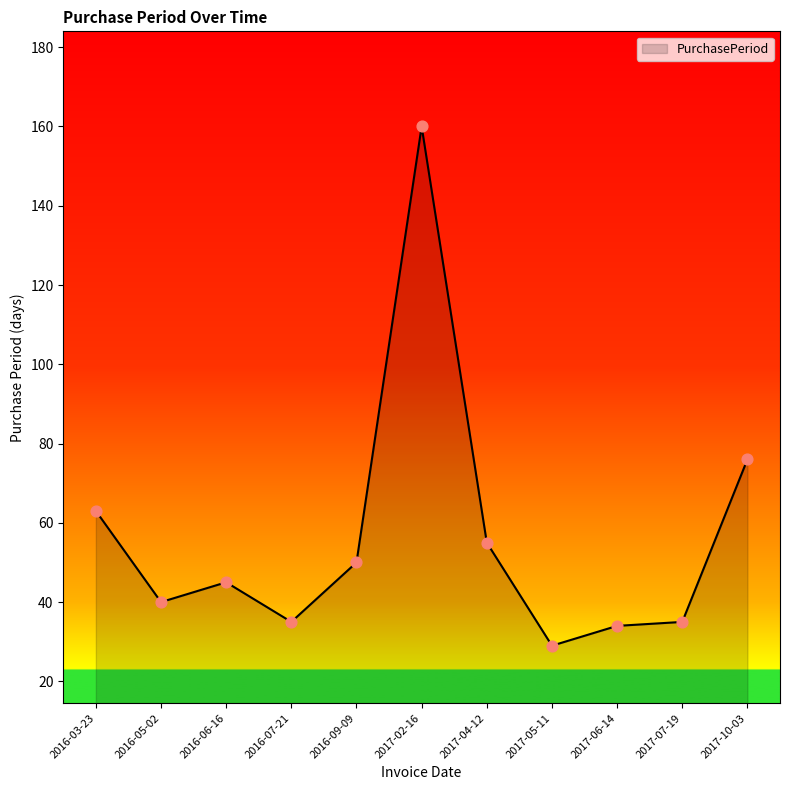

What is the ratio of the value at 2016-03-23 to the value at 2016-06-16?

1.4